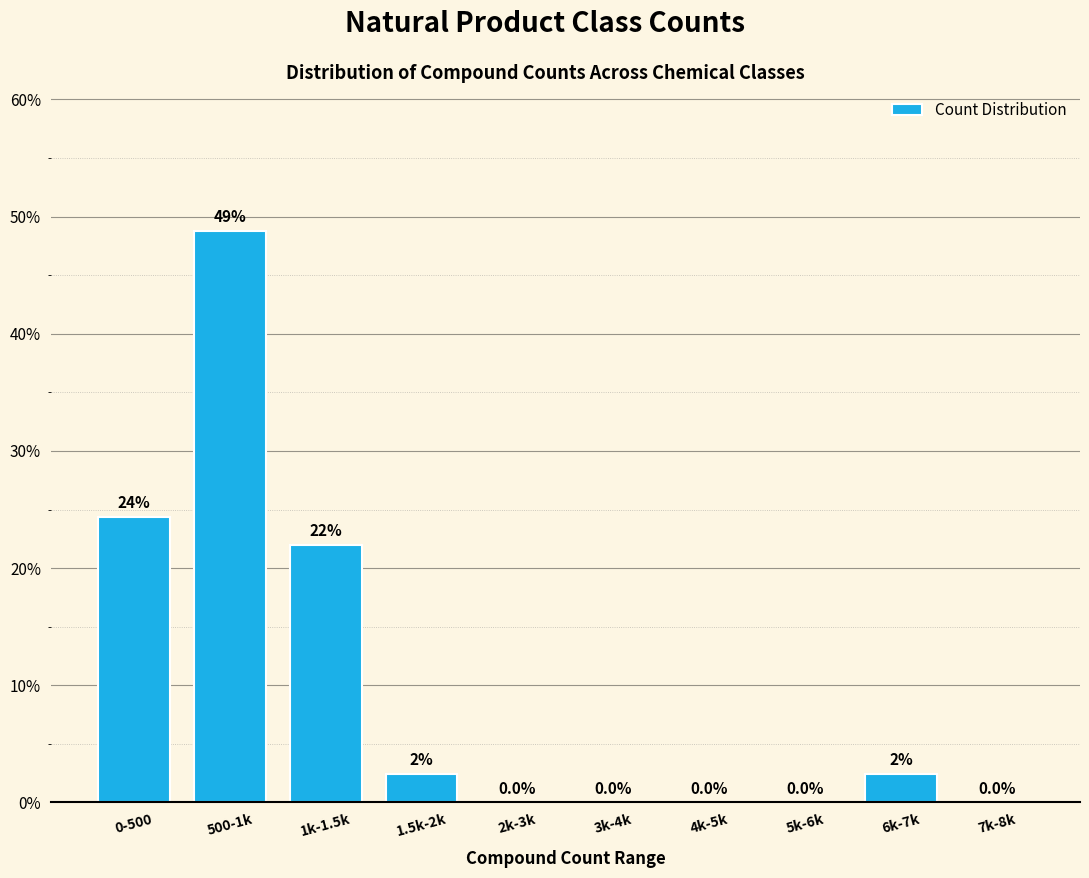

Between 1k-1.5k and 1.5k-2k, which is larger?

1k-1.5k